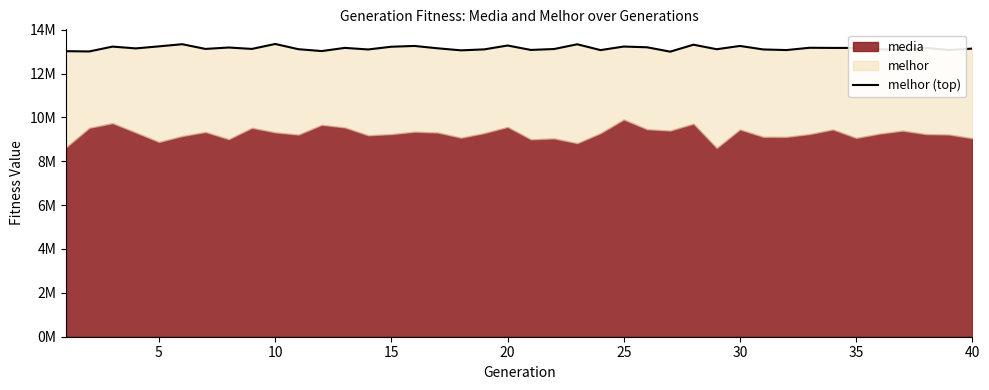

The value at 20 is 22976832. True or false?

False